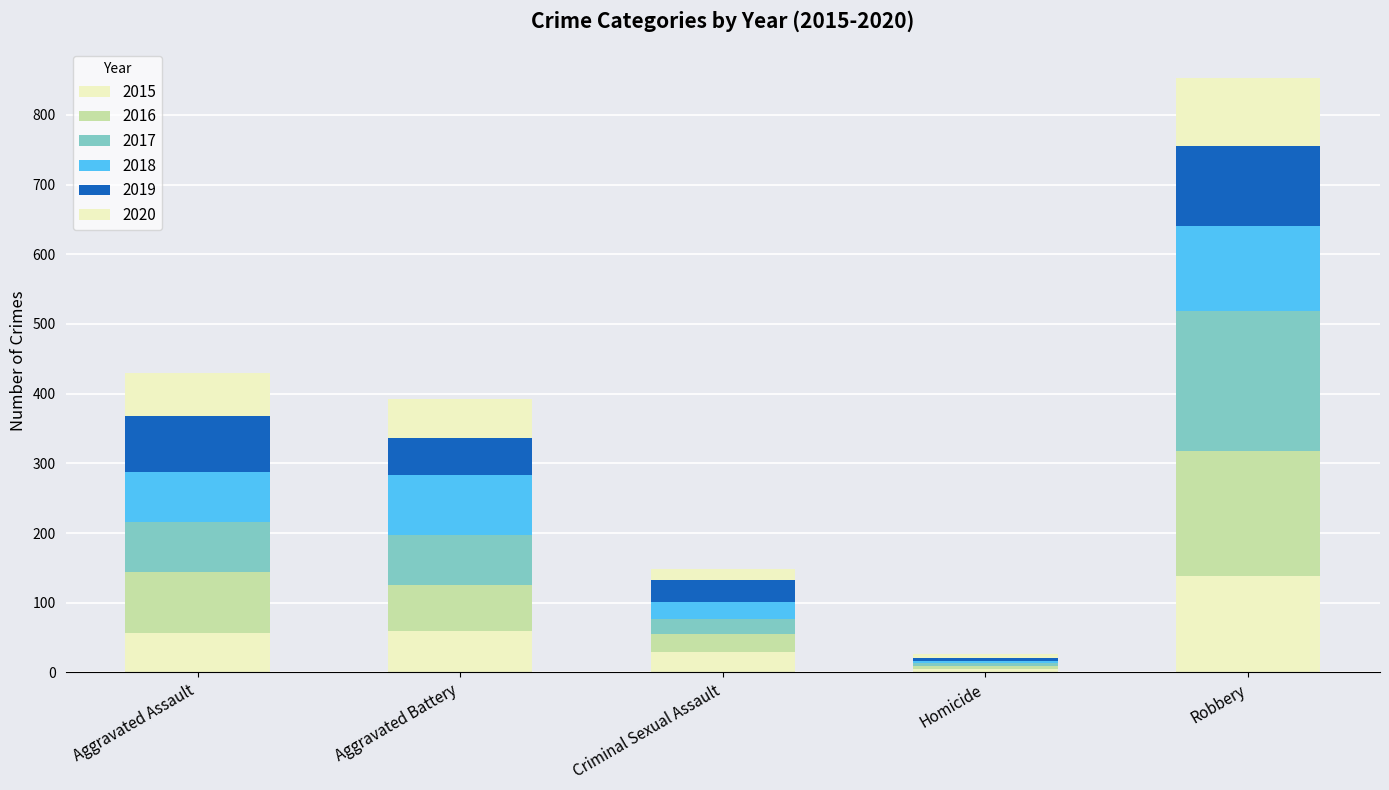

At Aggravated Assault, list the series in order from smallest to largest.

2015, 2020, 2017, 2018, 2019, 2016